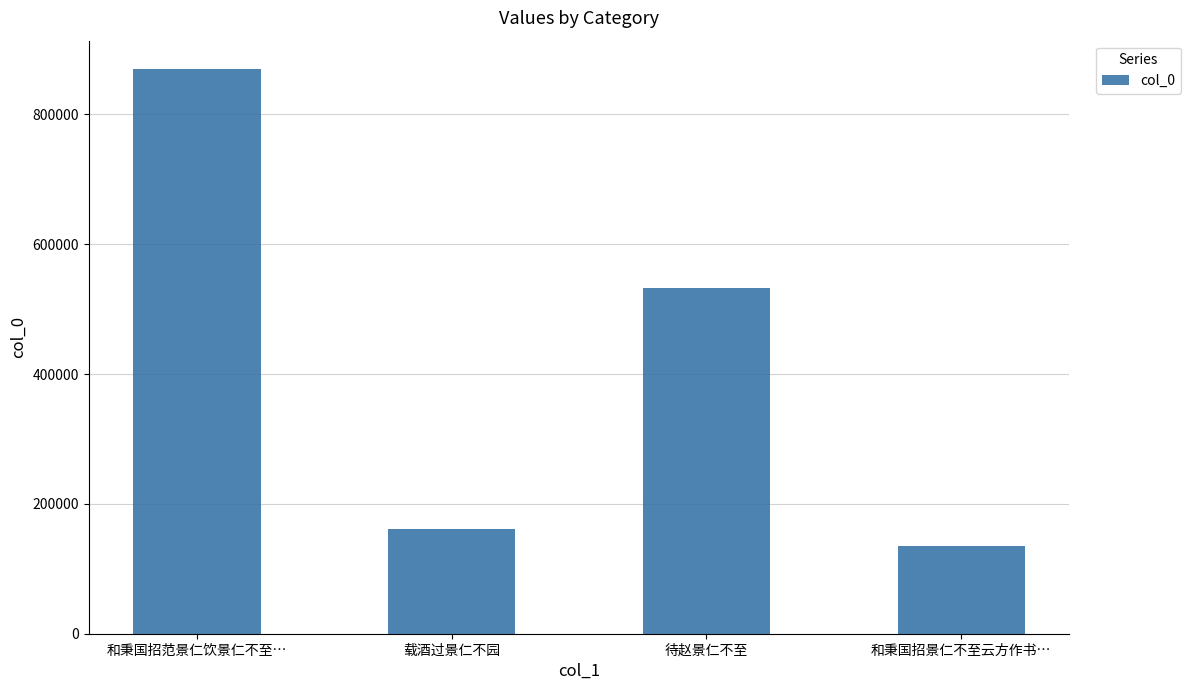

Rank the categories by value from highest to lowest.

和秉国招范景仁饮景仁不至…, 待赵景仁不至, 载酒过景仁不园, 和秉国招景仁不至云方作书…